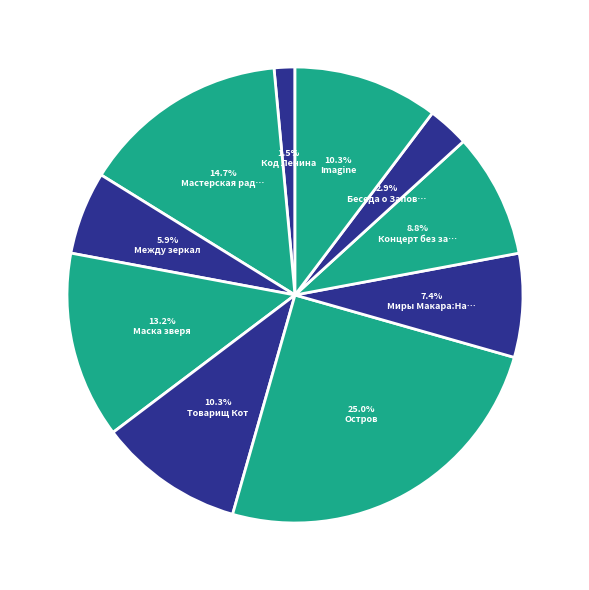

Count the number of slices in the pie.

10